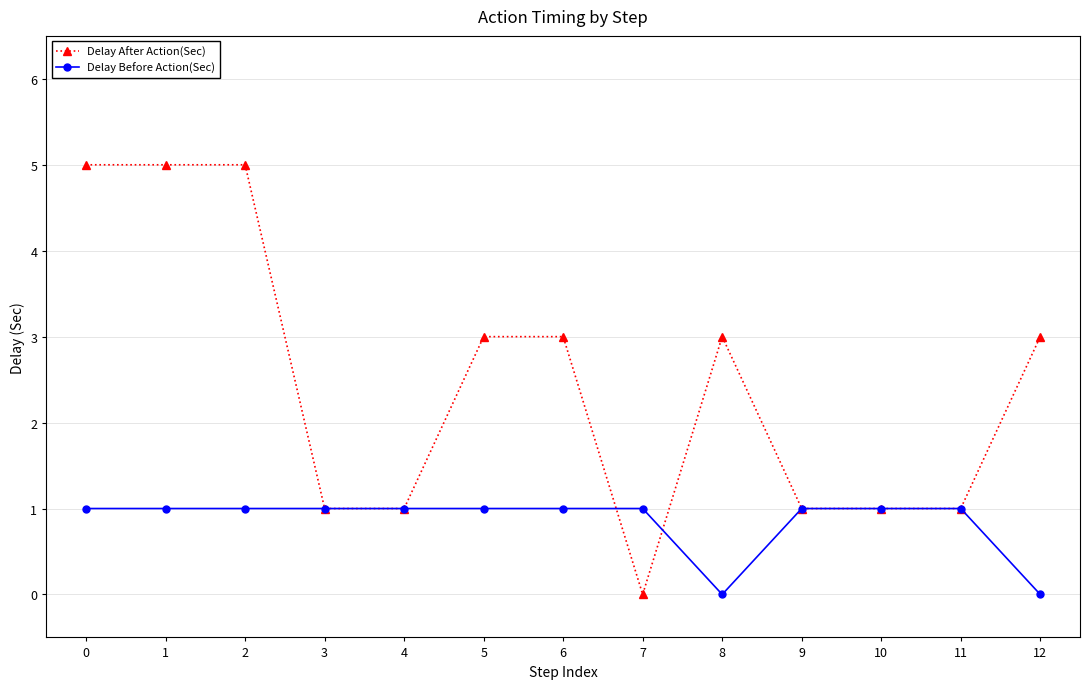

What is the value of the Delay After Action(Sec) point at the 10th from the left?

1